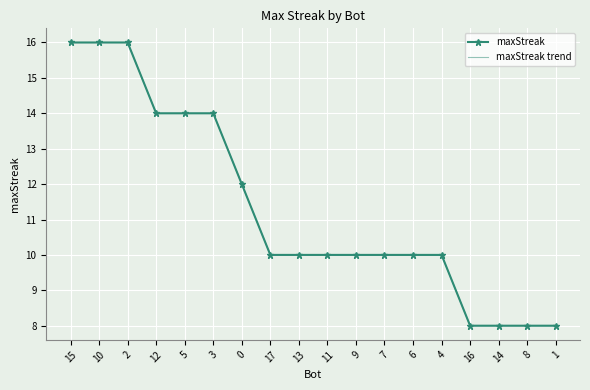

What are all the series names shown in the legend?

maxStreak, maxStreak trend